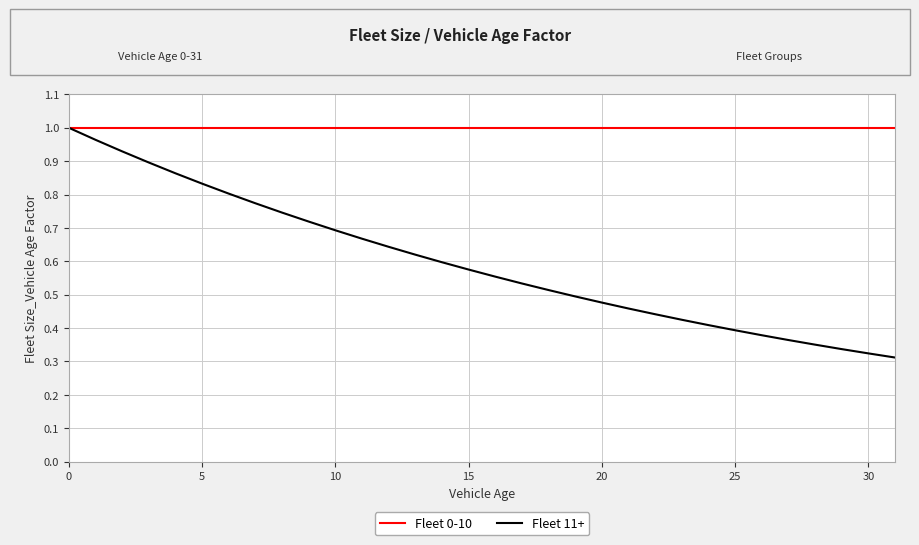

Which series has the largest total across all categories?

Fleet 0-10